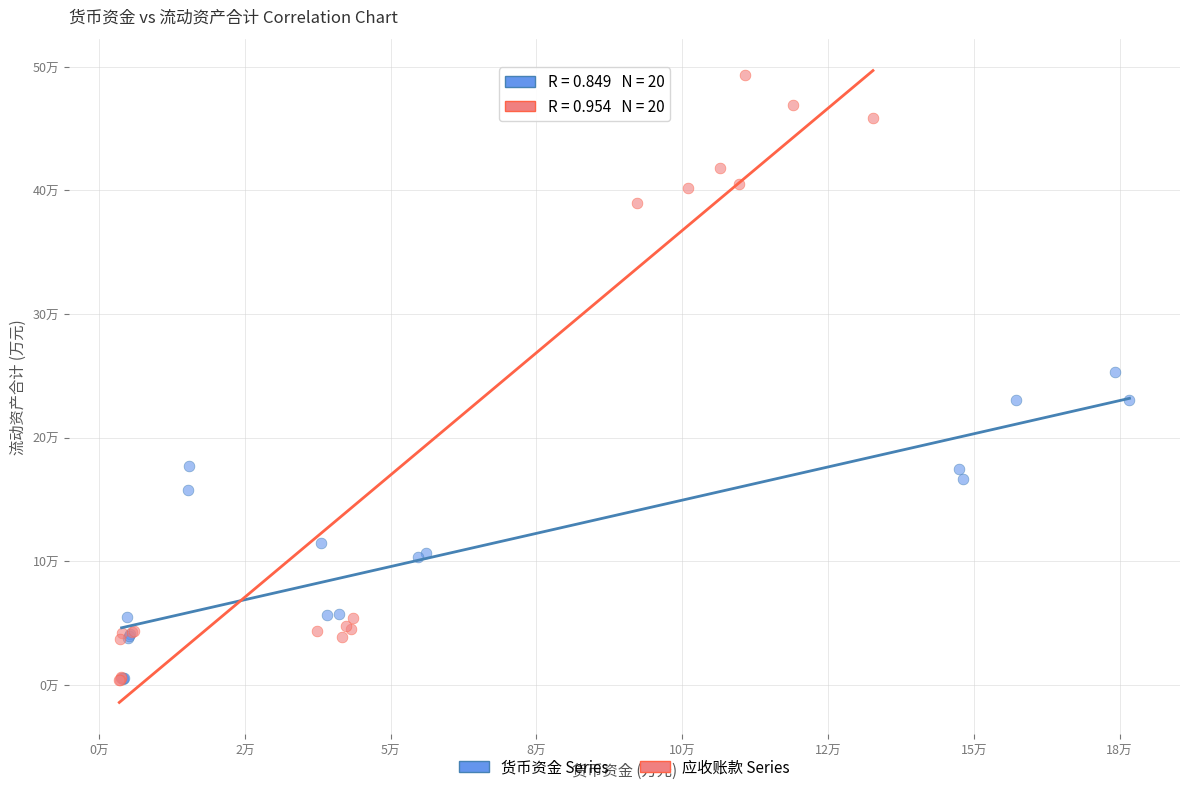

Which series reaches the maximum Y coordinate?

应收账款 Series